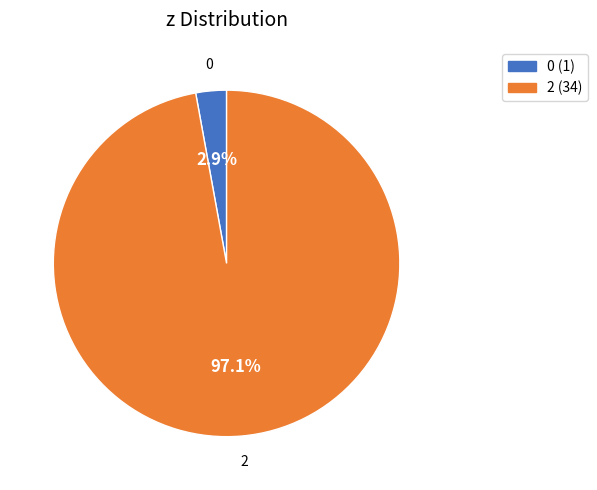

What percentage do 0 (1) and 2 (34) together represent?

100.0%